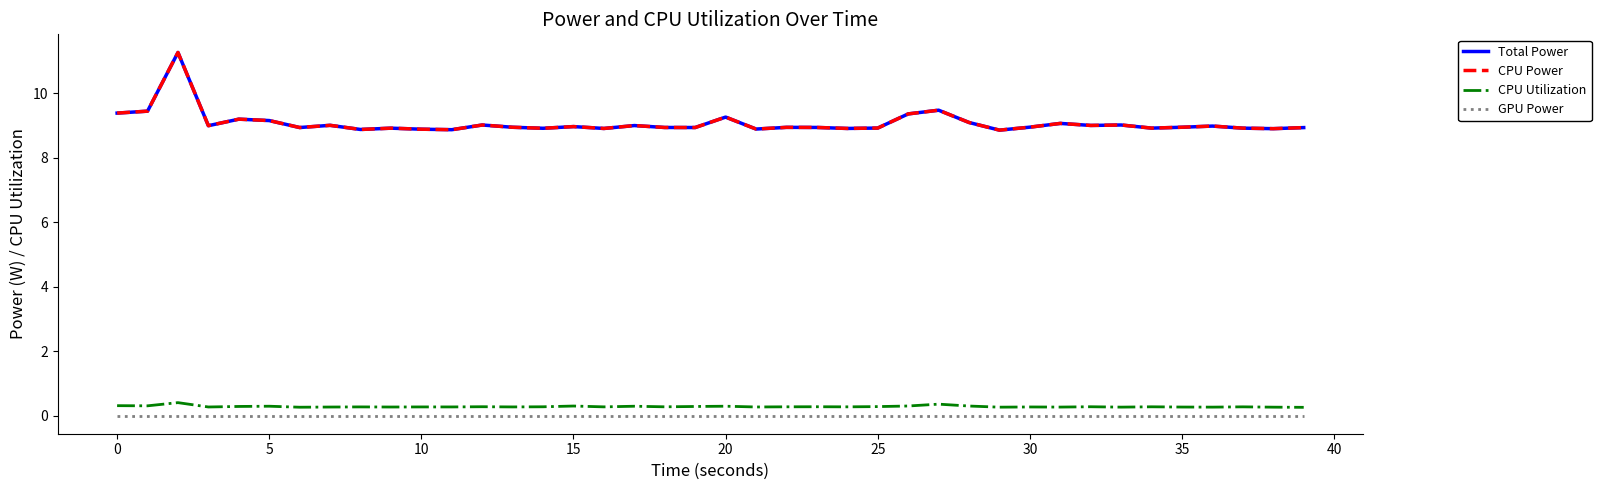

What is the label of the 30th point from the left?

29